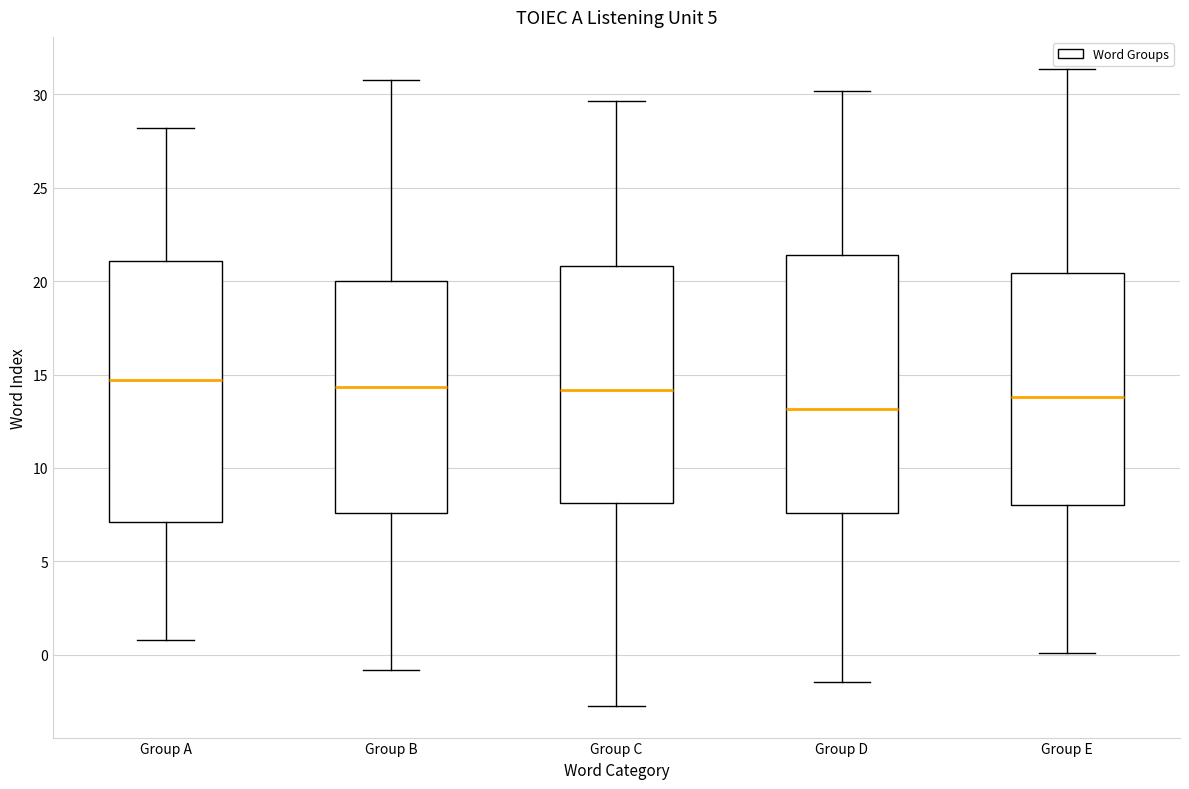

Reading left to right, transcribe this box plot: for each box, give where its median line is, the range the box spans, and where its two whiskers end, as read against the y-axis. The values are not printed on the chart, so give them approximately, as read against the axis.

Group A: median 14.5, box 7.0 to 21.0, whiskers 1.0 to 28.0
Group B: median 14.5, box 7.5 to 20.0, whiskers -1.0 to 31.0
Group C: median 14.0, box 8.0 to 21.0, whiskers -2.5 to 29.5
Group D: median 13.0, box 7.5 to 21.5, whiskers -1.5 to 30.0
Group E: median 14.0, box 8.0 to 20.5, whiskers 0.0 to 31.5